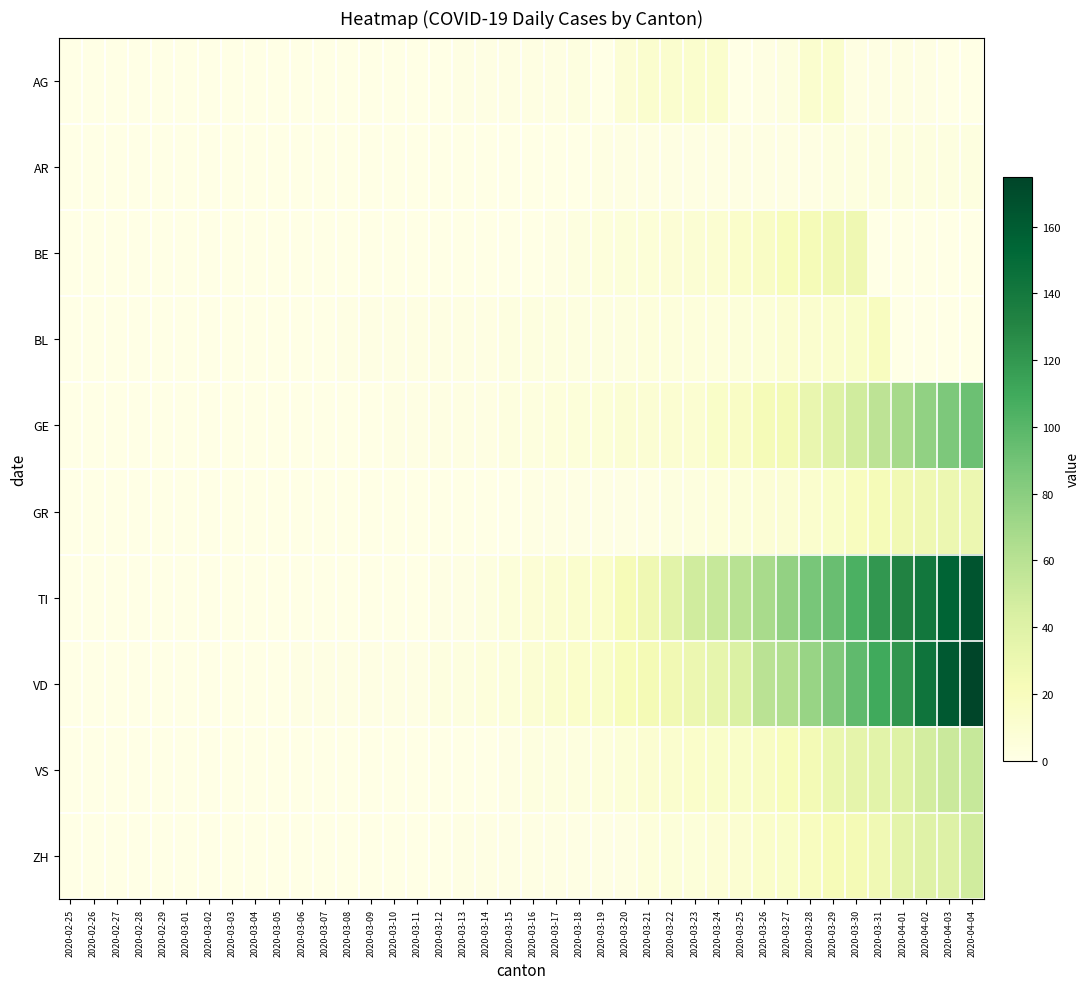

List the series in order of their peak value, highest first.

VD, TI, GE, VS, ZH, GR, BE, BL, AG, AR